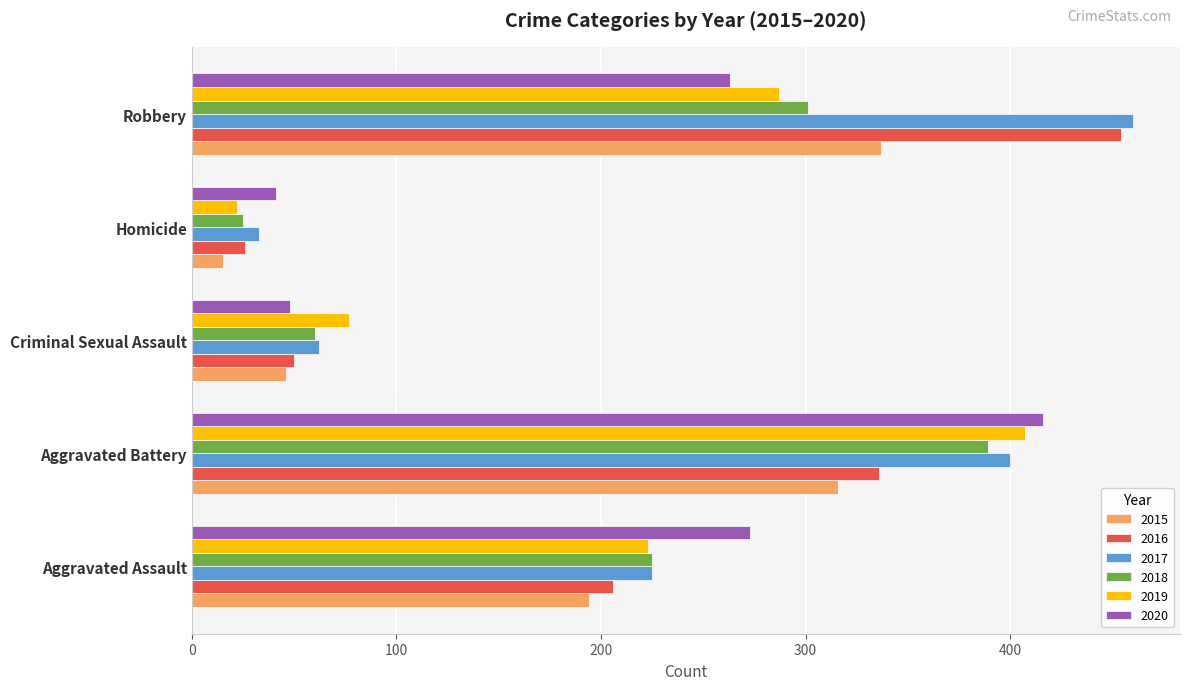

What is the total value across all series at Aggravated Battery?

2264